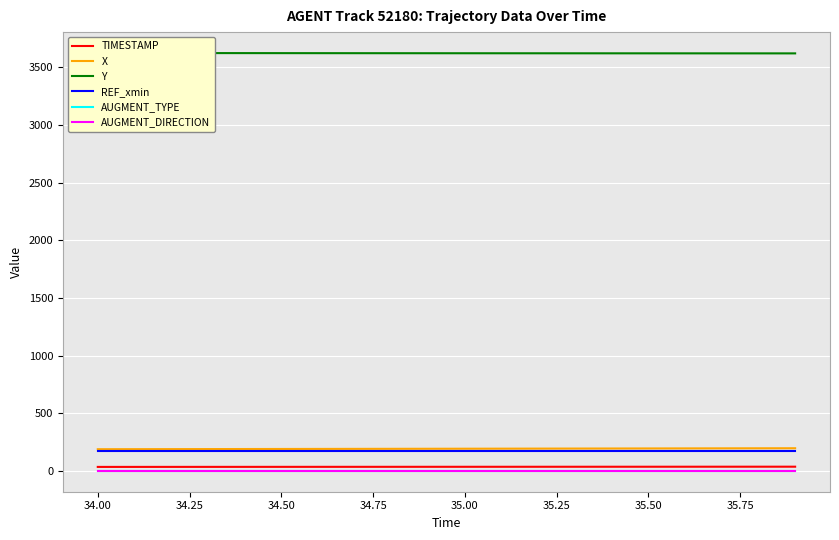

Reading right to left, list all the values displayed in this chart.

TIMESTAMP: 35.9	35.8	35.7	35.6	35.5	35.4	35.3	35.2	35.1	35.0	34.9	34.8	34.7	34.6	34.5	34.4	34.3	34.2	34.1	34.0
X: 195.9	195.4	195.0	194.5	194.1	193.6	193.2	192.7	192.3	191.8	191.4	190.9	190.5	190.1	189.6	189.2	188.8	188.3	187.9	187.5
Y: 3620.7	3620.8	3620.8	3621.0	3621.1	3621.2	3621.3	3621.5	3621.7	3621.8	3622.0	3622.2	3622.4	3622.6	3622.8	3623.0	3623.2	3623.4	3623.7	3623.9
REF_xmin: 172.0	172.0	172.0	172.0	172.0	172.0	172.0	172.0	172.0	172.0	172.0	172.0	172.0	172.0	172.0	172.0	172.0	172.0	172.0	172.0
AUGMENT_TYPE: 1.0	1.0	1.0	1.0	1.0	1.0	1.0	1.0	1.0	1.0	1.0	1.0	1.0	1.0	1.0	1.0	1.0	1.0	1.0	1.0
AUGMENT_DIRECTION: 0.0	0.0	0.0	0.0	0.0	0.0	0.0	0.0	0.0	0.0	0.0	0.0	0.0	0.0	0.0	0.0	0.0	0.0	0.0	0.0